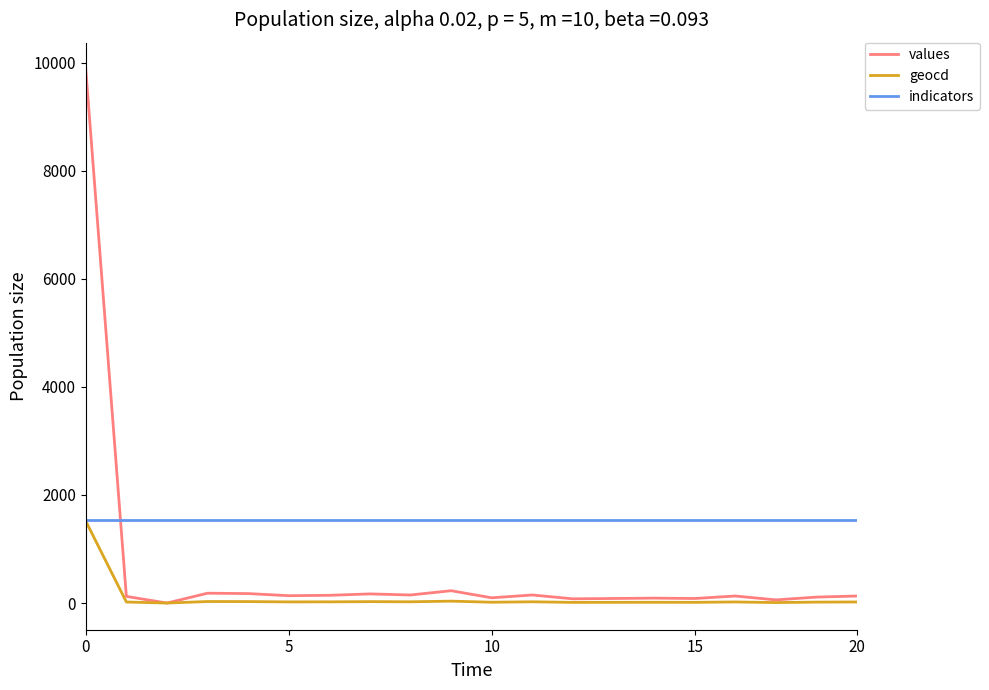

Rank the series by their average value, from highest to lowest.

indicators, values, geocd